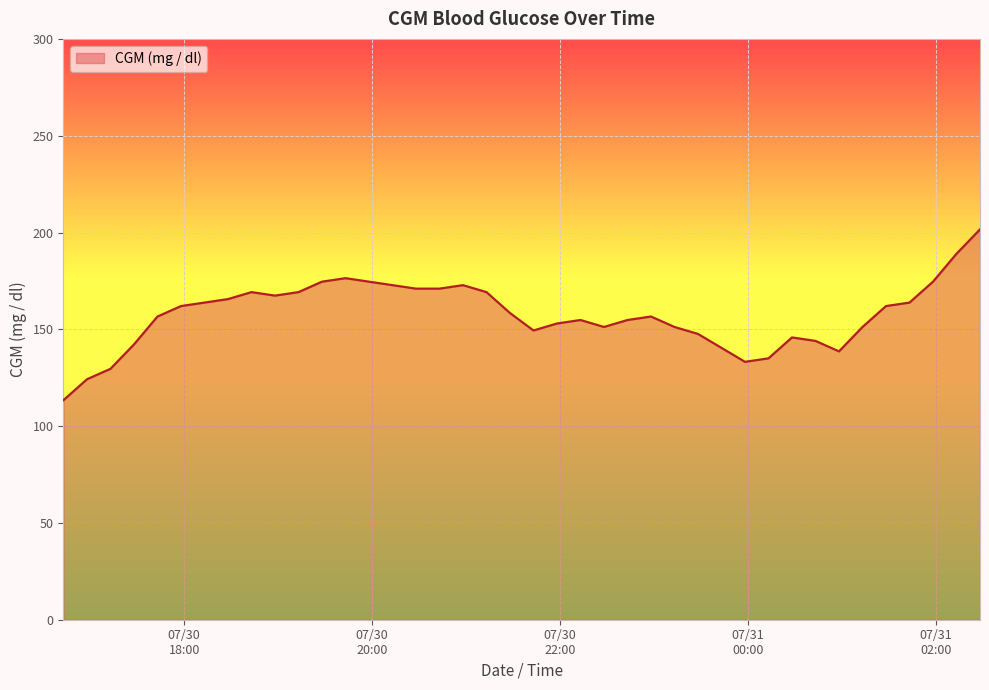

What is the difference between the maximum and minimum values?

88.2